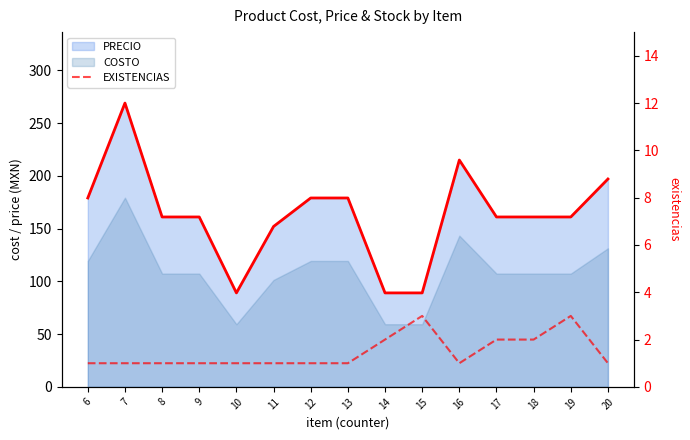

At which label is the value closest to 2?

14